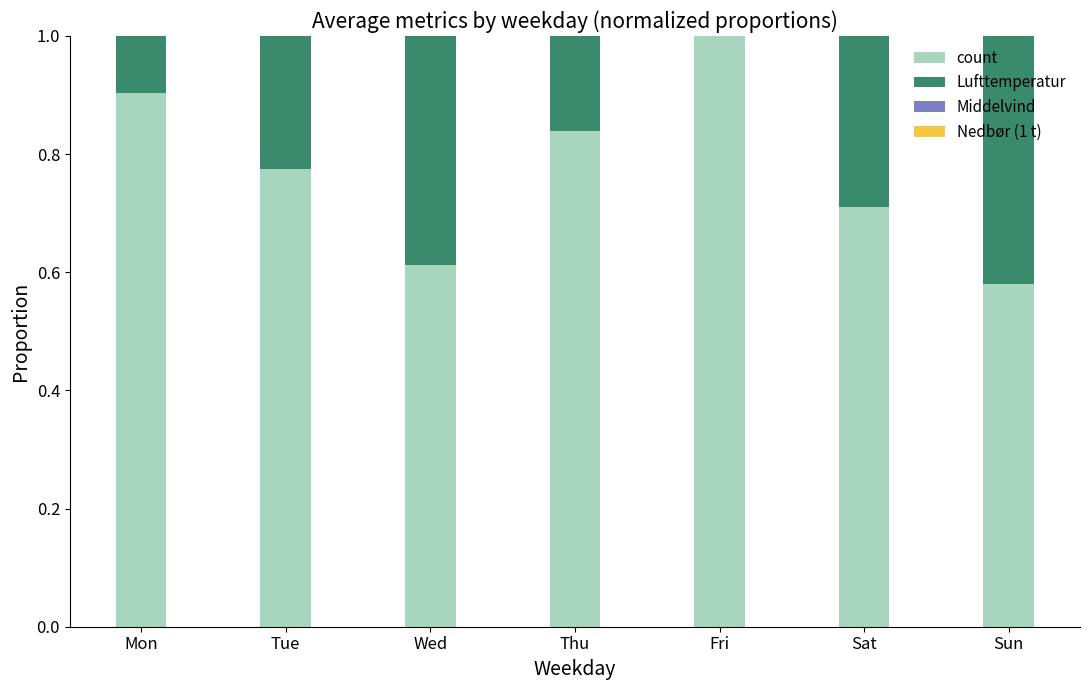

Where is Nedbør (1 t) nearest to the value 0?

Mon